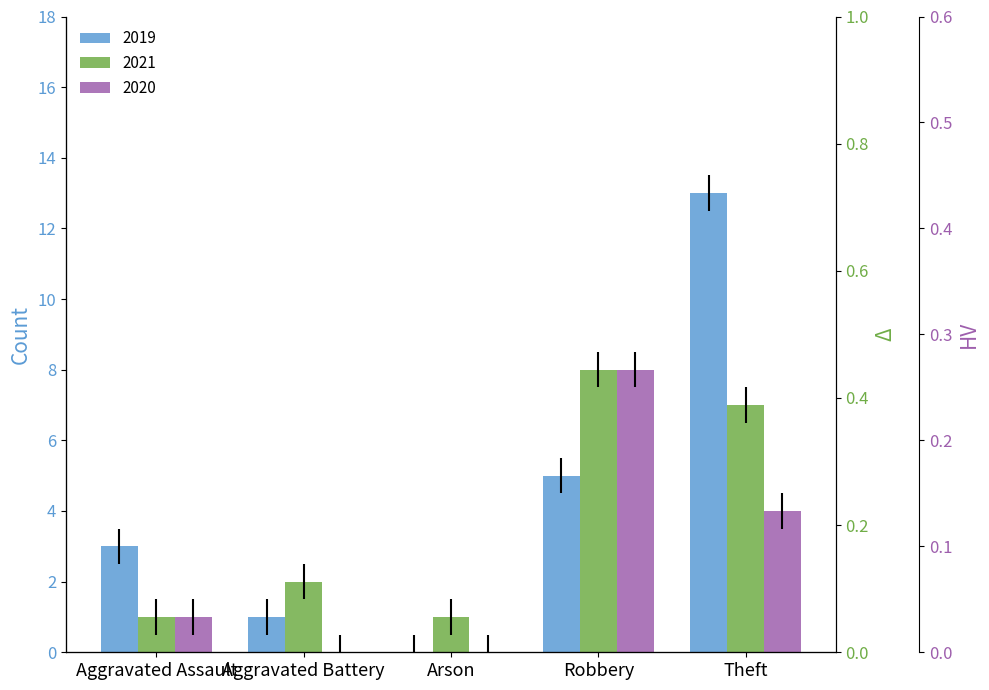

Rank the series by their average value, from highest to lowest.

2019, 2021, 2020